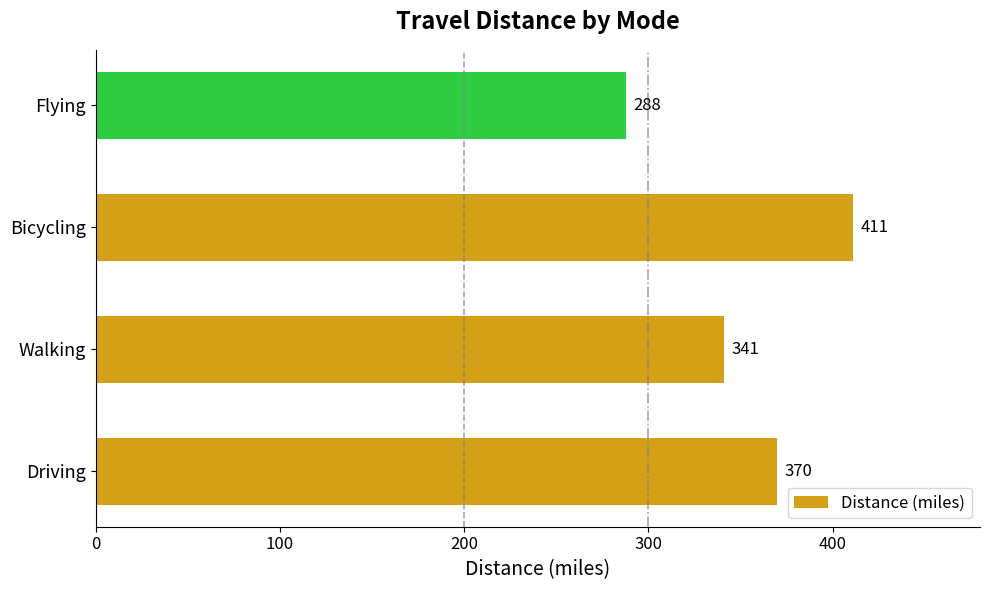

Rank the categories by value from highest to lowest.

Bicycling, Driving, Walking, Flying